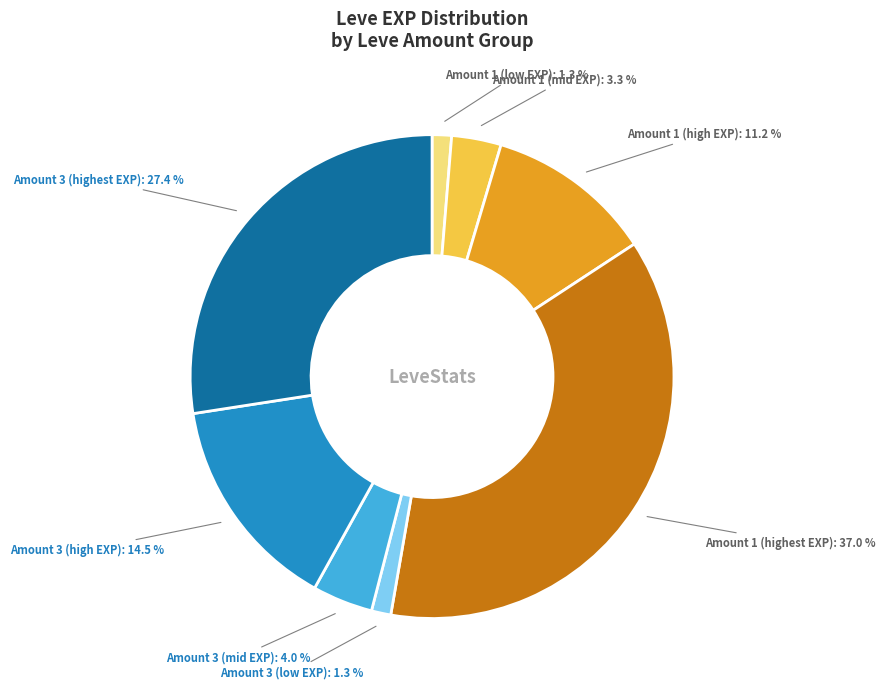

Count the number of slices in the pie.

8